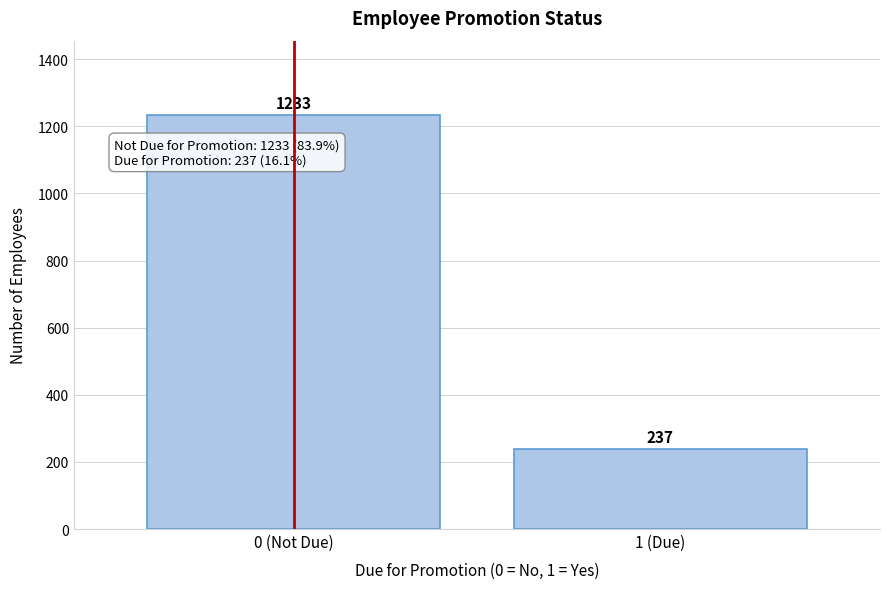

Reading right to left, what are all the values shown in this chart?

1 (Due)=237	0 (Not Due)=1233